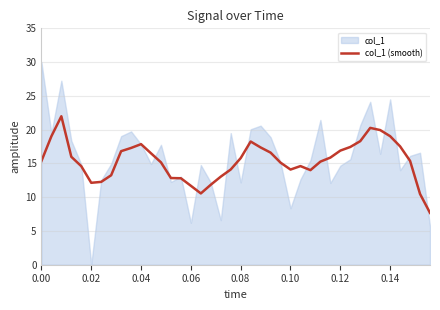

What is the lowest value of the col_1 (smooth) series?

7.7